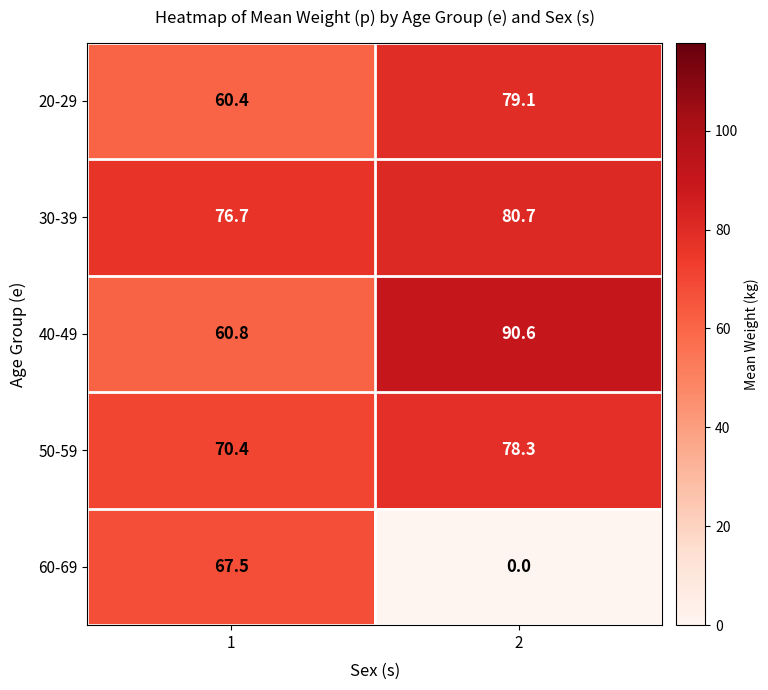

What is the sum of the 40-49 values at 1 and 2?

151.4